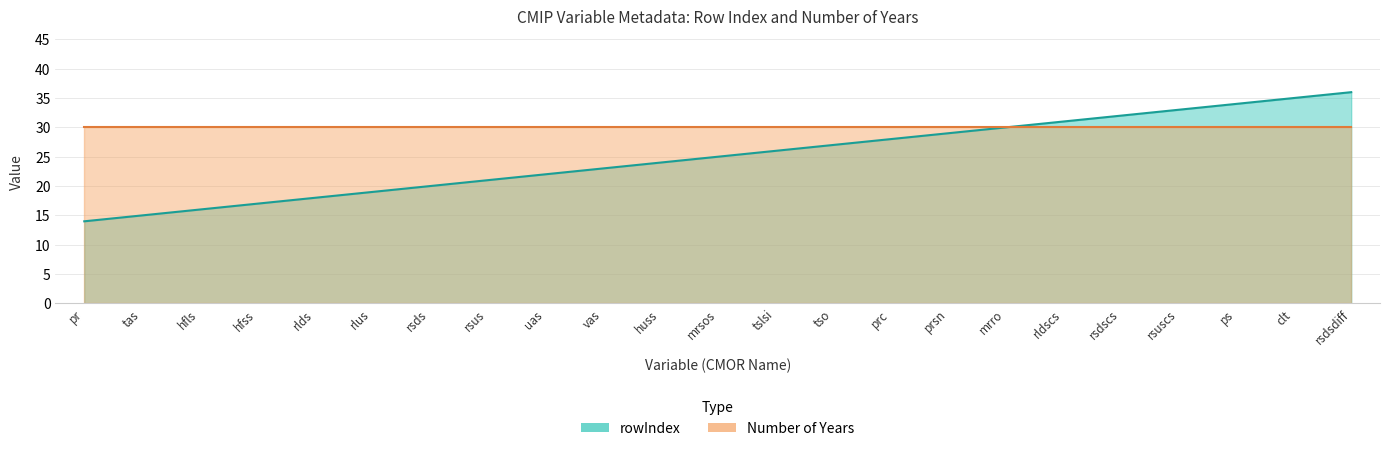

Where is the data nearest to the value 25?

mrsos